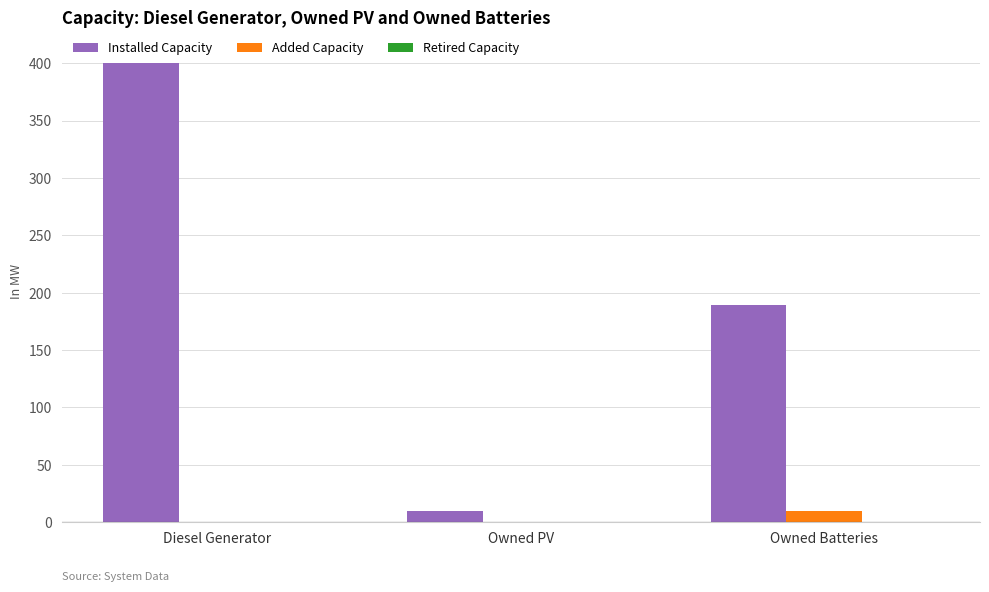

What is the maximum value for Added Capacity?

10